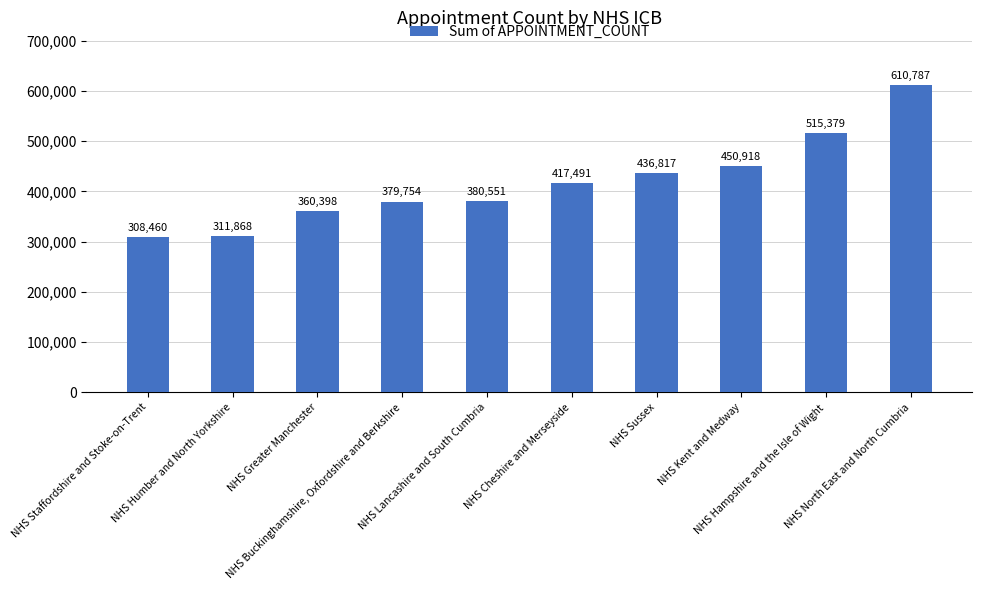

Are the bars horizontal?

No